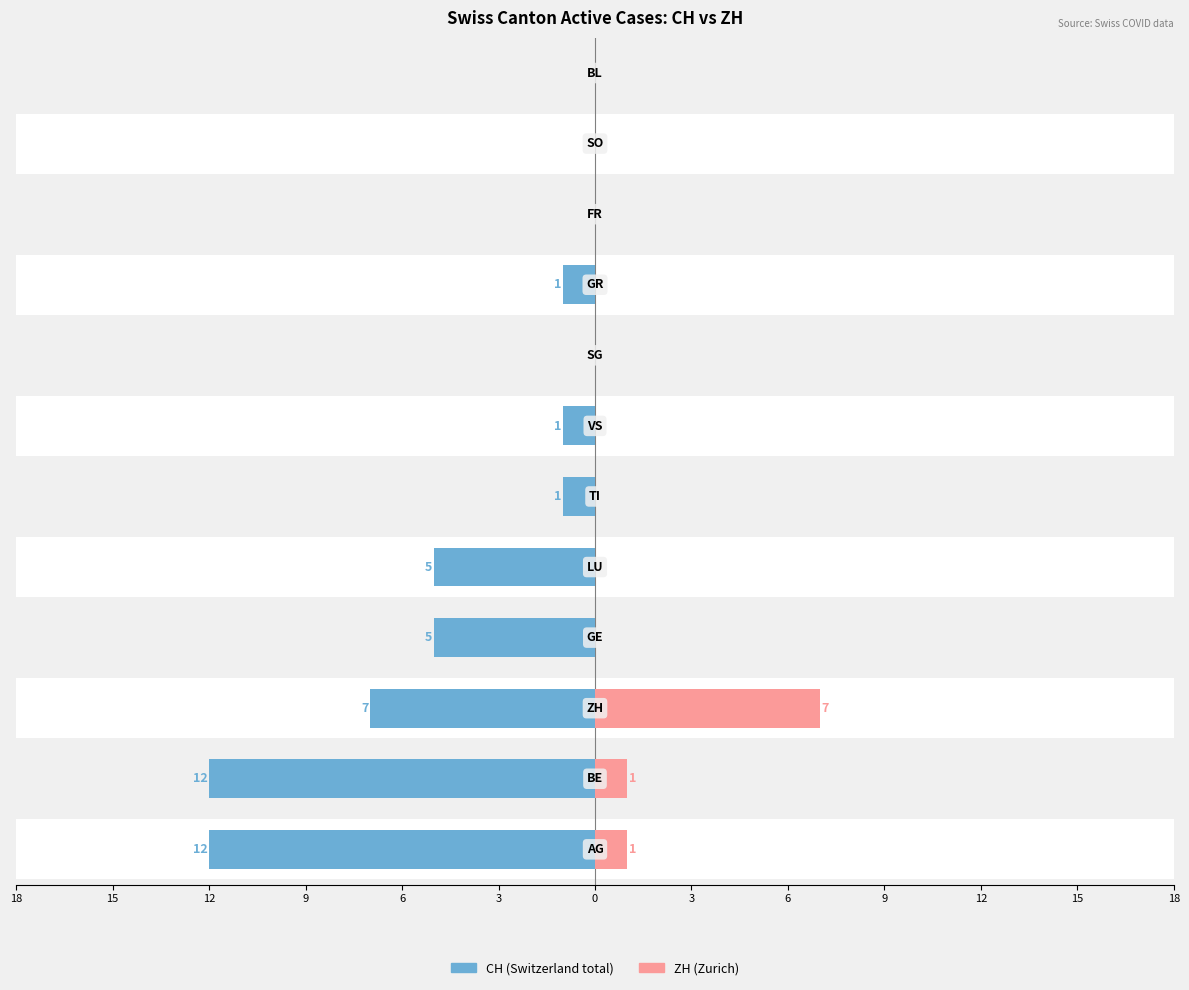

What is the difference between the second highest and minimum values in the CH (Switzerland total) series?

12